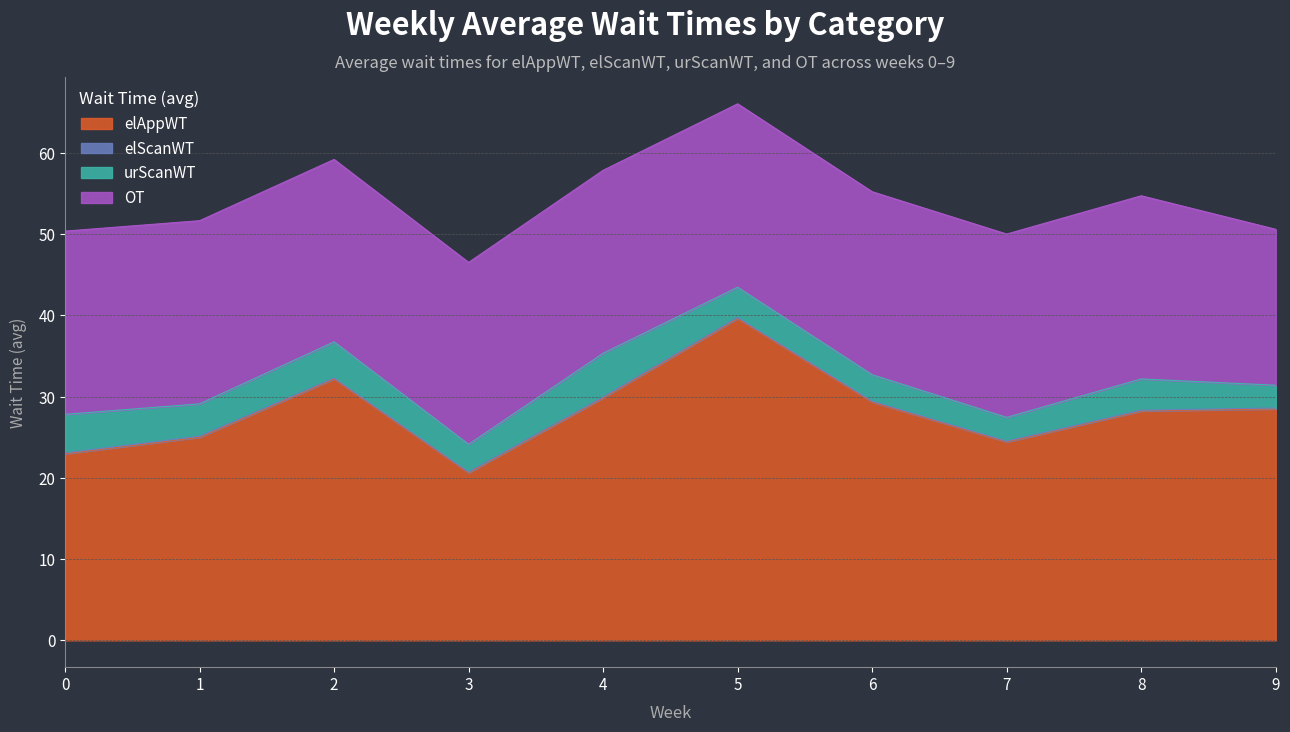

What is the sum of all OT values?

221.9